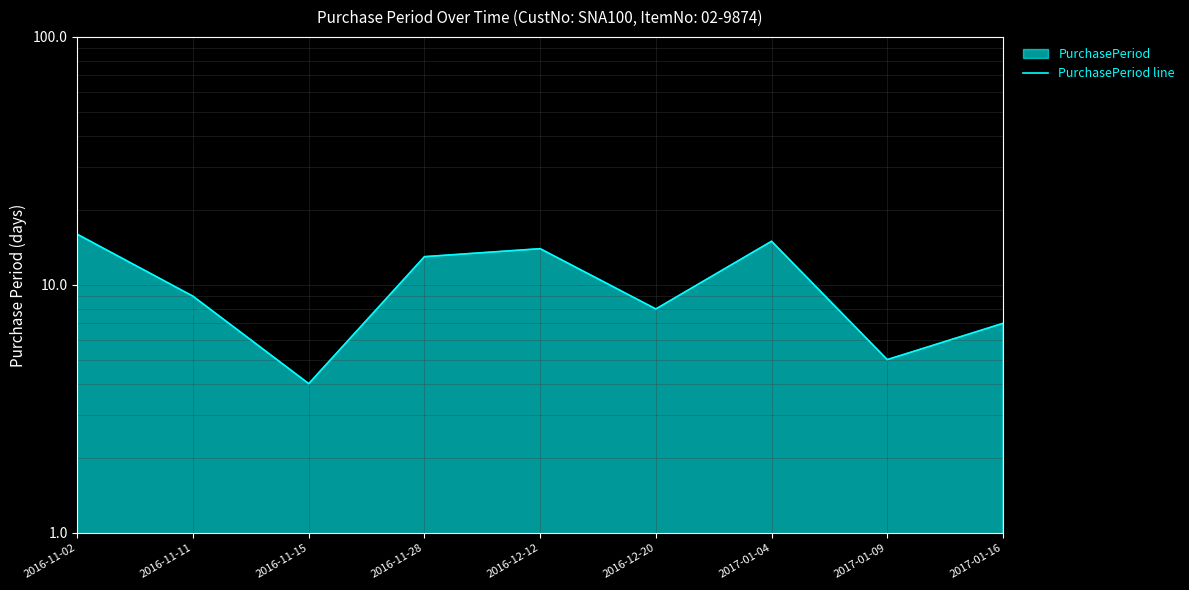

How many points are higher than both their immediate neighbors (excluding endpoints)?

2